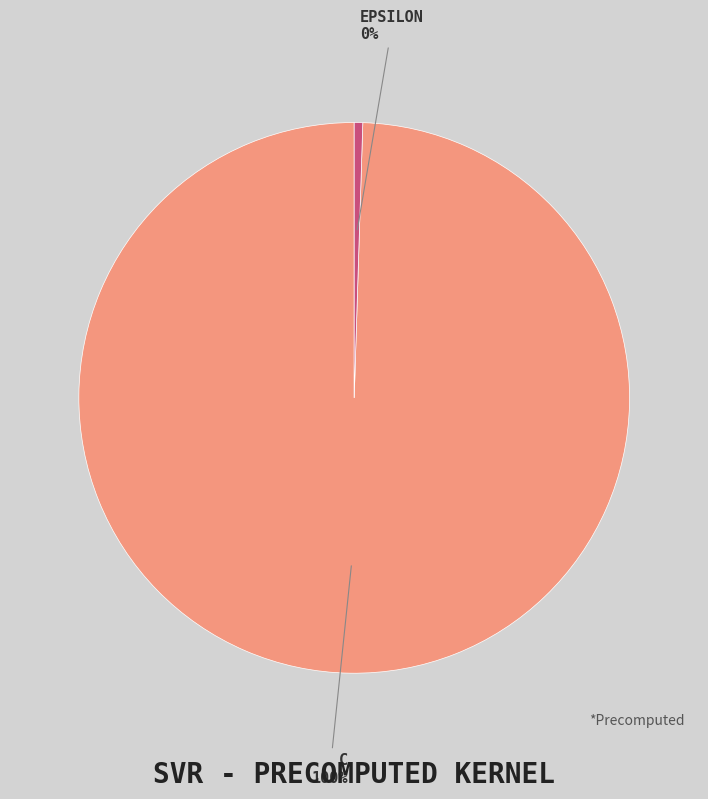

Is there any slice that represents more than half of the pie?

Yes